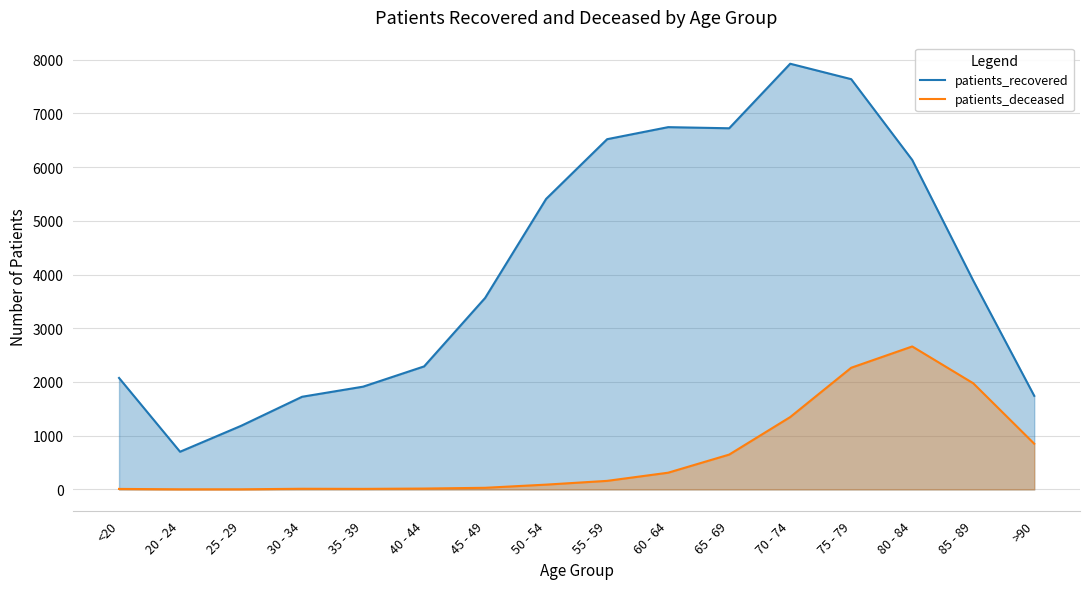

True or false: patients_deceased and patients_recovered cross at least once.

False